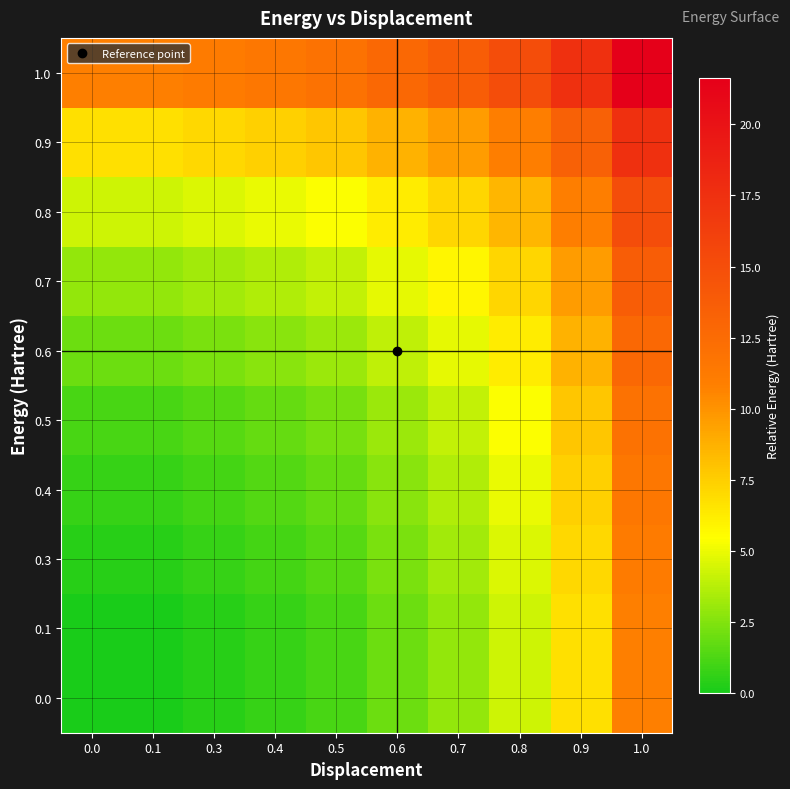

List the series in order of their peak value, highest first.

1.0, 0.9, 0.8, 0.7, 0.6, 0.5, 0.4, 0.3, 0.1, 0.0